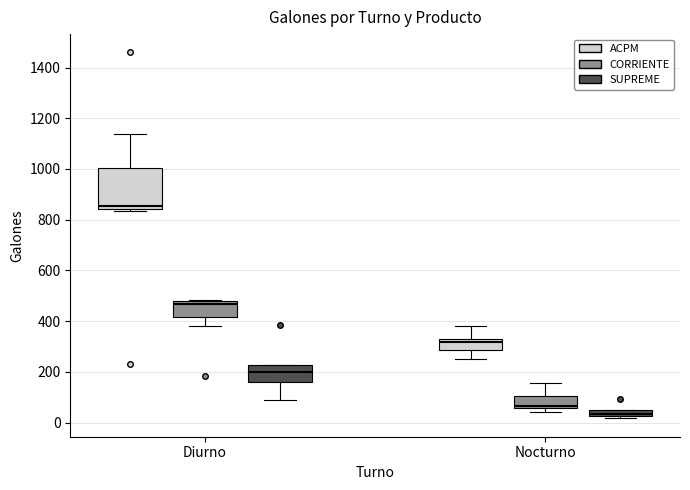

Which box has the highest median line?

Diurno (ACPM)